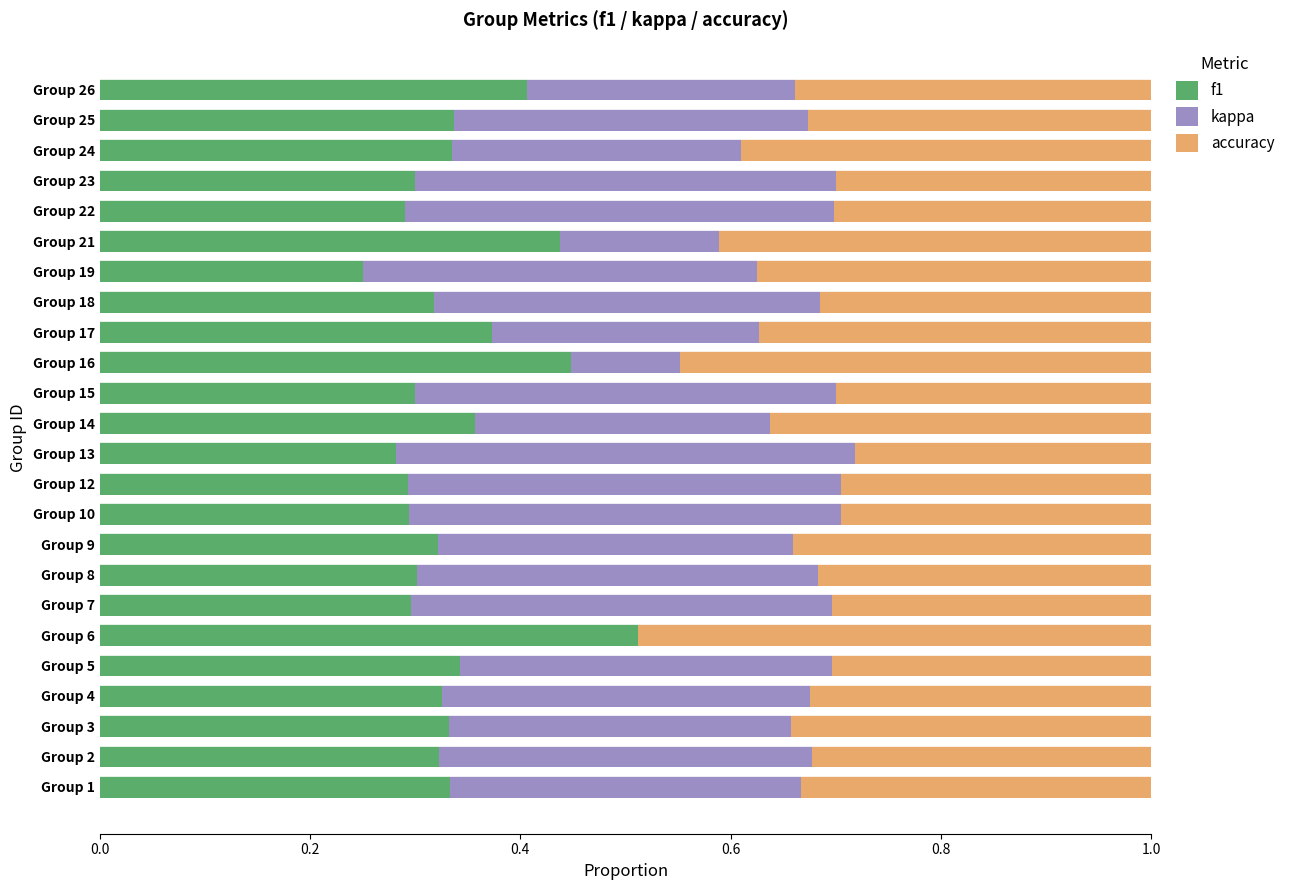

What is the sum of all f1 values?

8.1